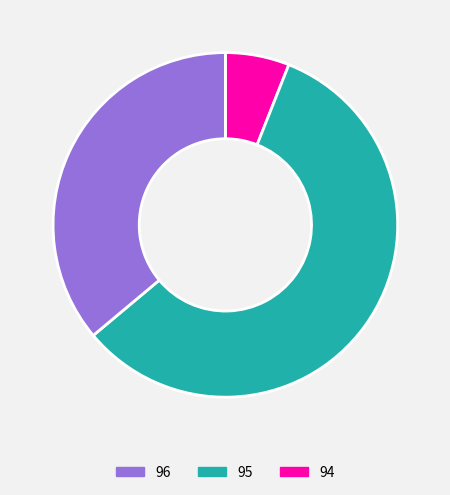

What is the largest slice in the pie chart?

95